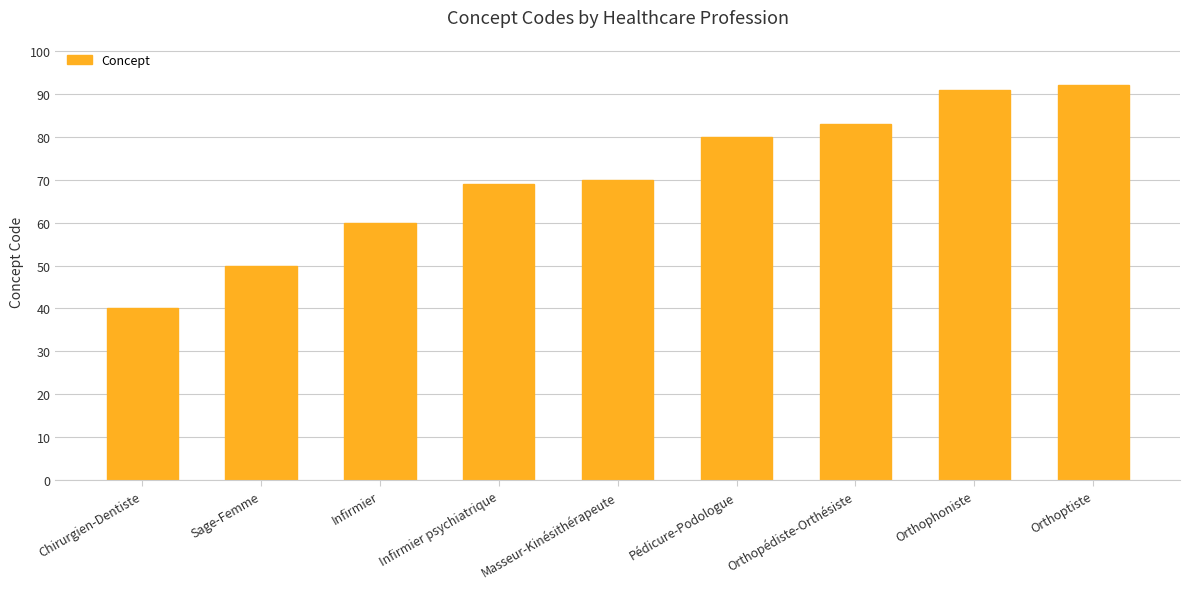

Rank the categories by value from lowest to highest.

Chirurgien-Dentiste, Sage-Femme, Infirmier, Infirmier psychiatrique, Masseur-Kinésithérapeute, Pédicure-Podologue, Orthopédiste-Orthésiste, Orthophoniste, Orthoptiste